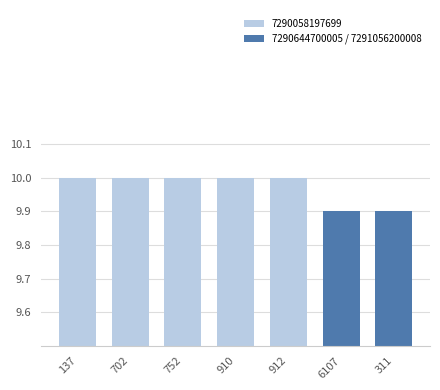

Which category has the highest value across all series?

137